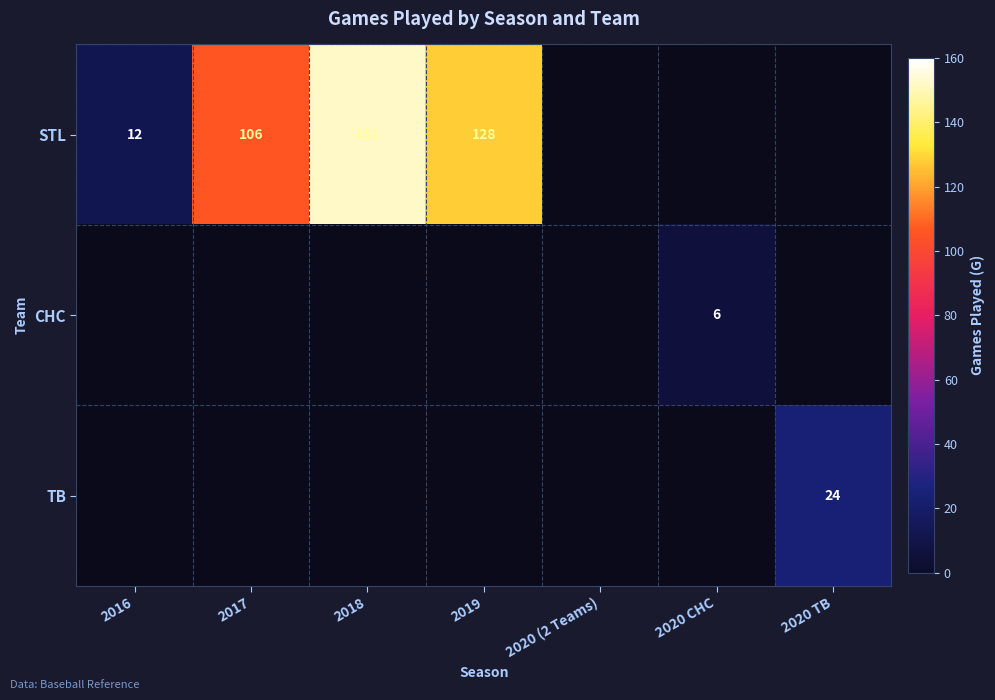

What is the total value across all series at 2020 CHC?

6